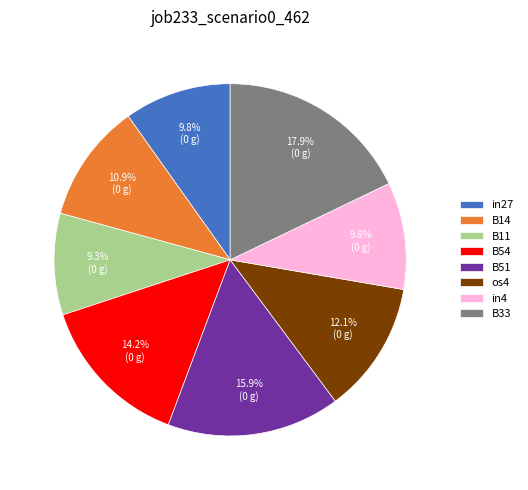

Which has a higher value, B54 or B11?

B54